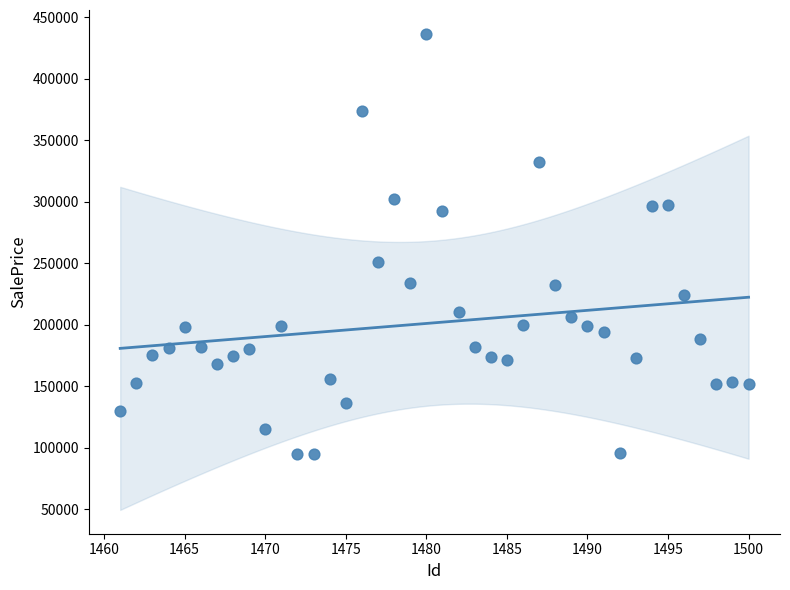

What is the range of X values (max minus min)?

39.0